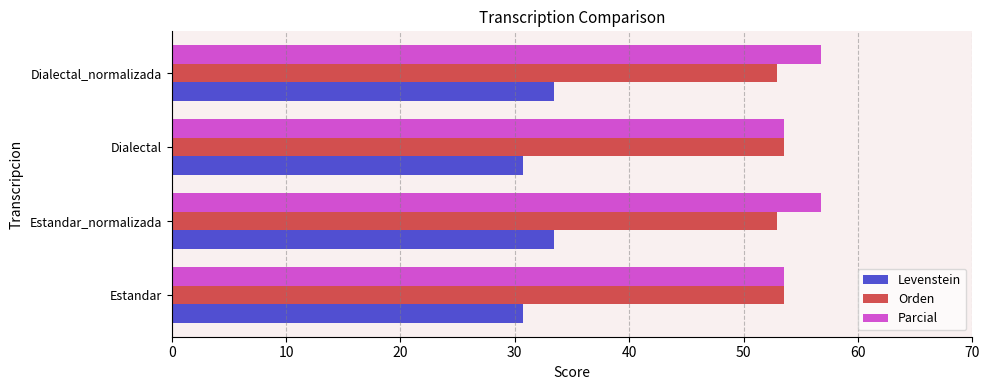

Rank the series by their maximum value, from lowest to highest.

Levenstein, Orden, Parcial